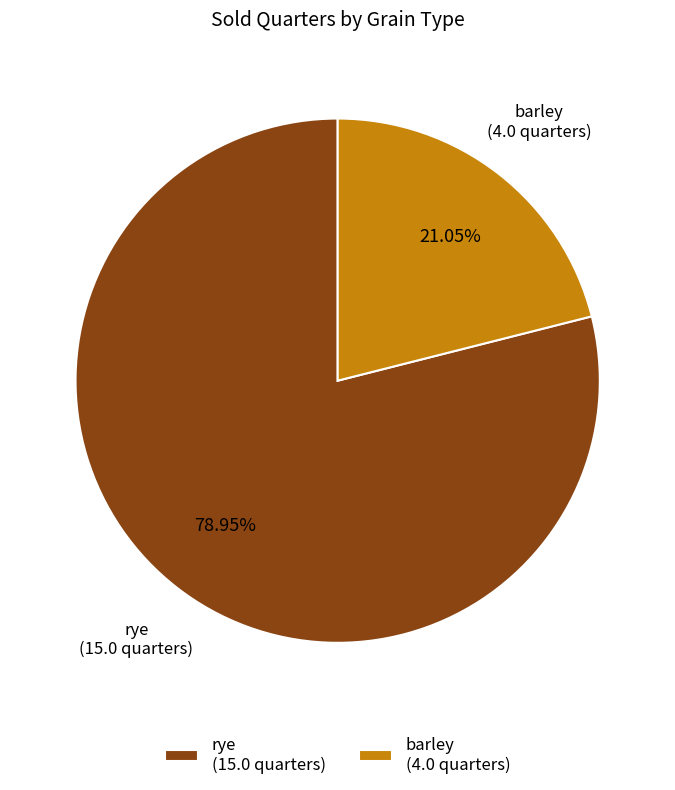

Count the number of slices in the pie.

2